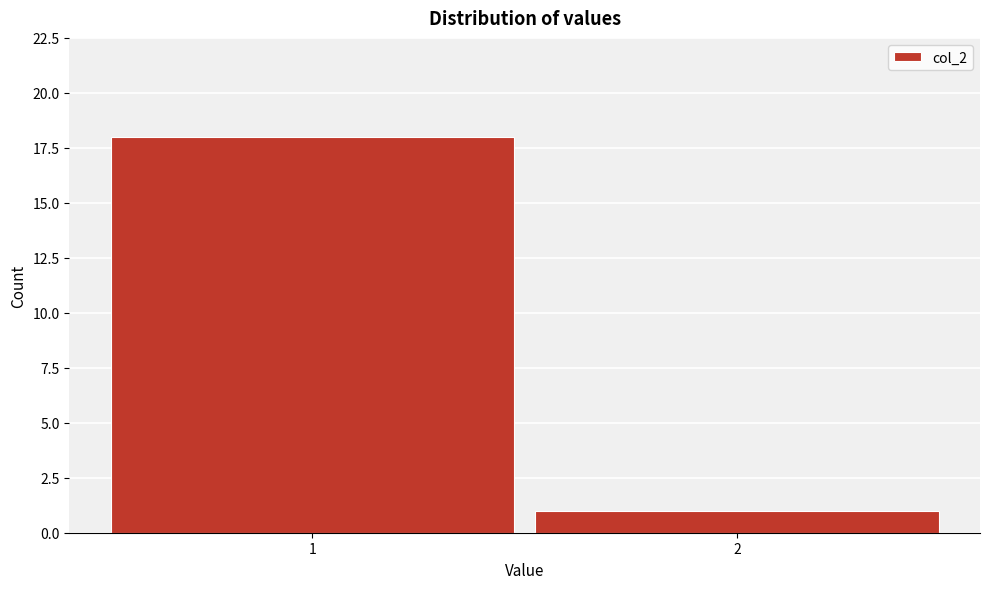

Reading left to right, list all the values displayed in this chart.

1=18	2=1